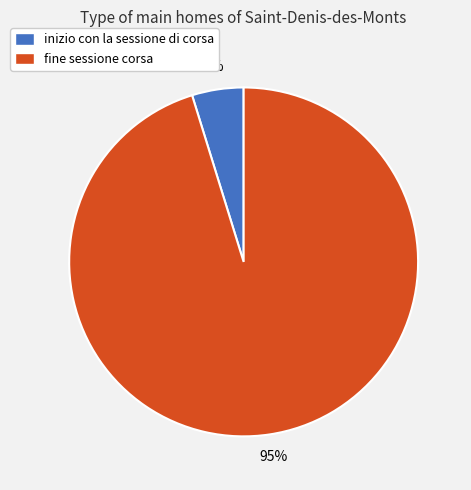

To the nearest percent, what is the average slice percentage?

50%